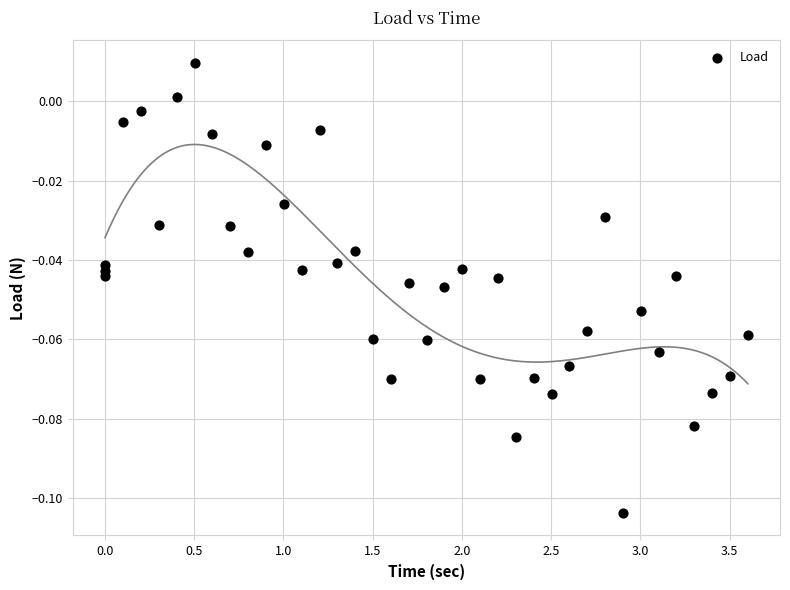

How many data points are displayed?

39